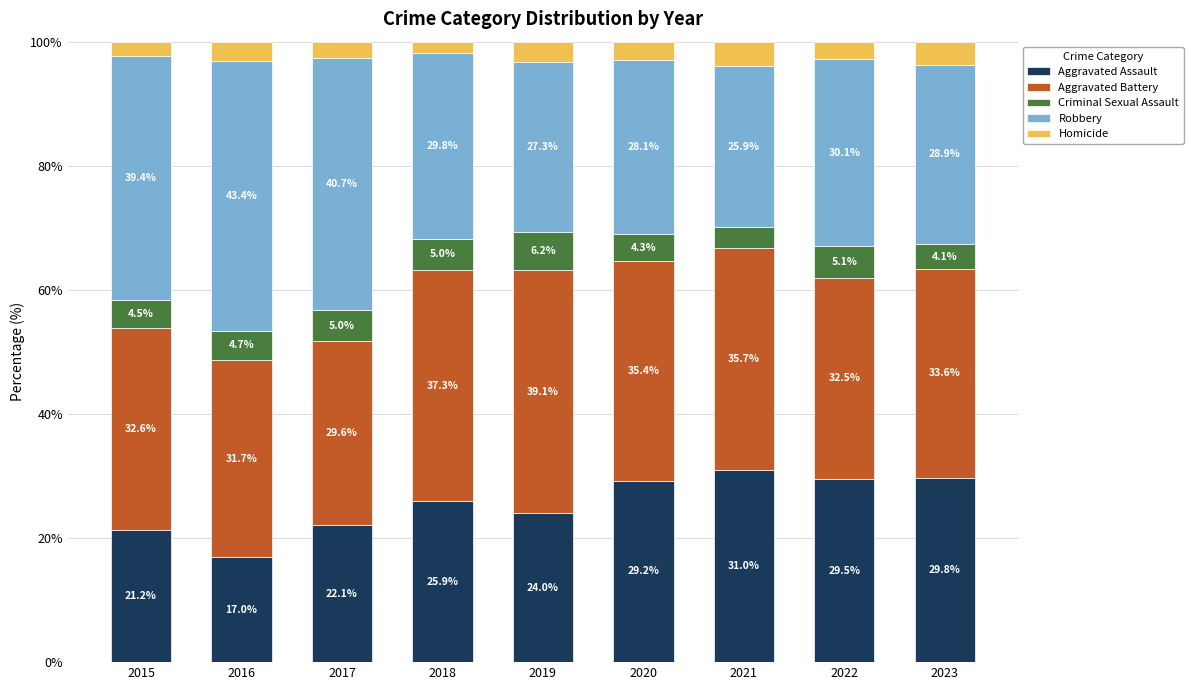

What is the lowest value of the Aggravated Assault series?

17.0